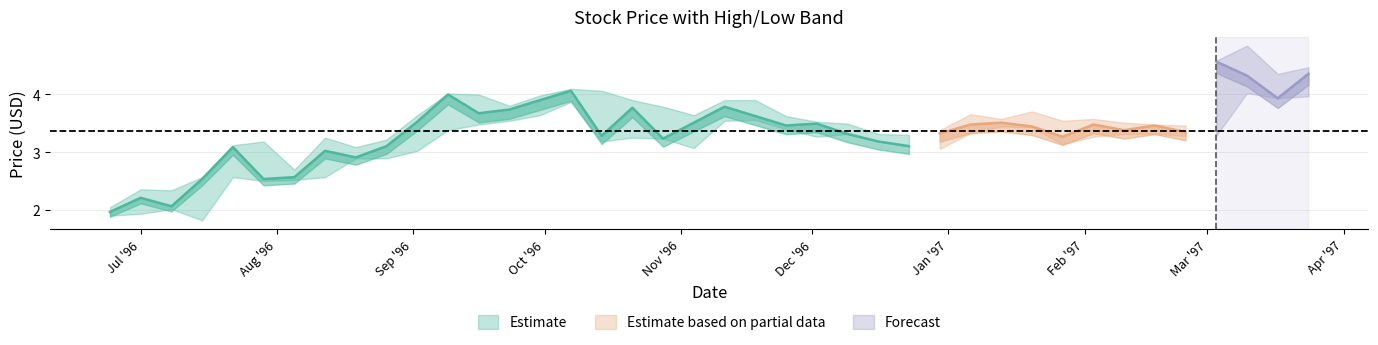

What is the sum of all low values?

125.4